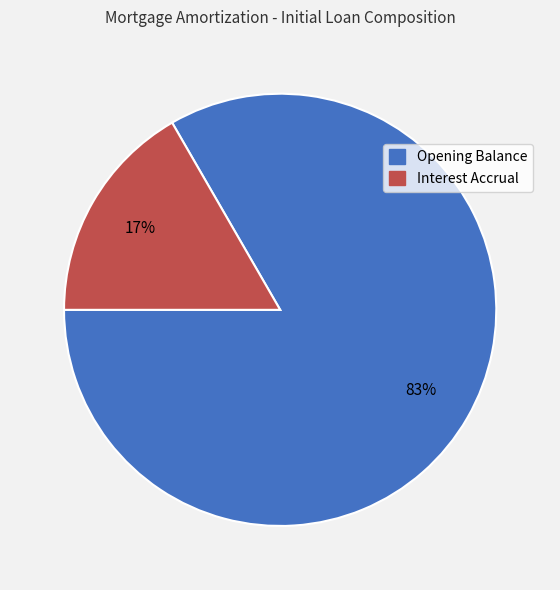

Does any single category account for the majority?

Yes